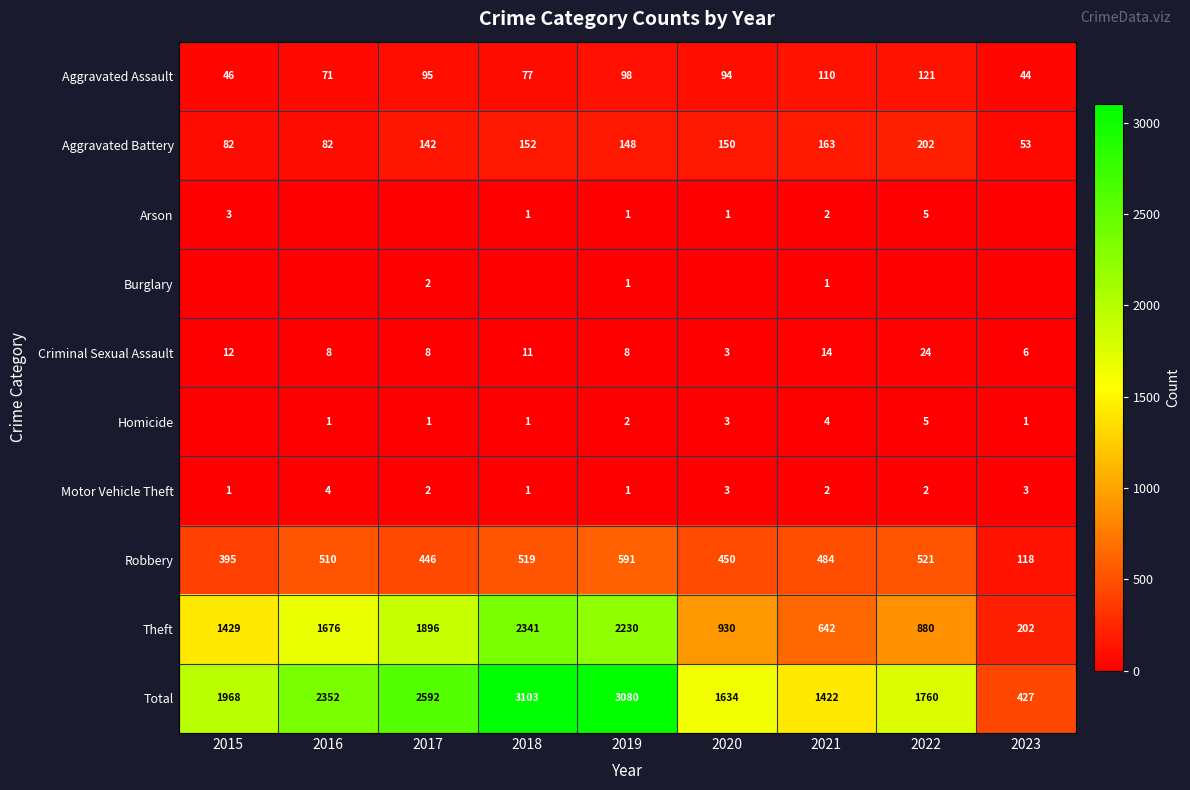

At which label does Aggravated Battery first exceed 148?

2018